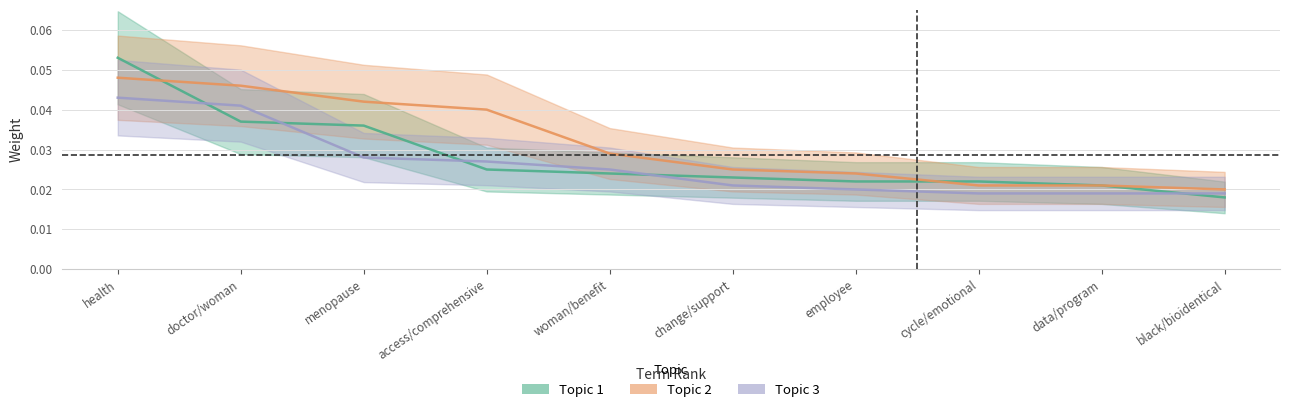

True or false: Topic 2 has a value of 0.0 at menopause.

True